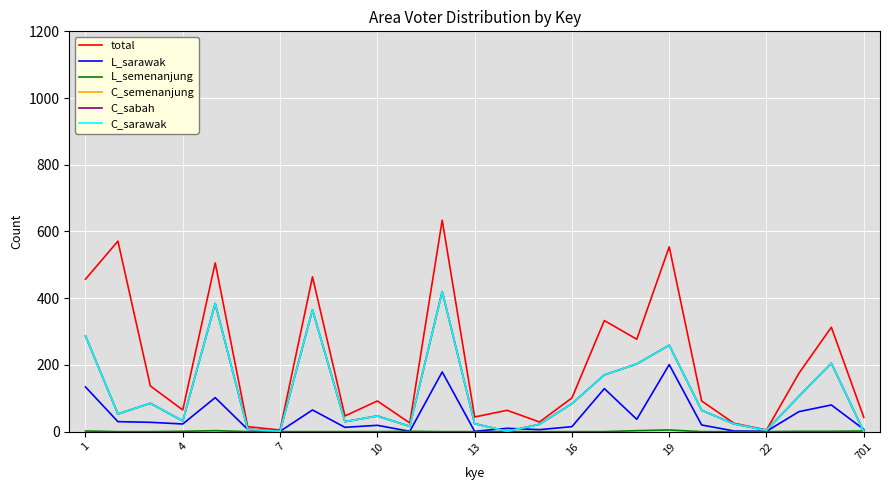

In L_sarawak, how many points are higher than both neighbors (excluding endpoints)?

8